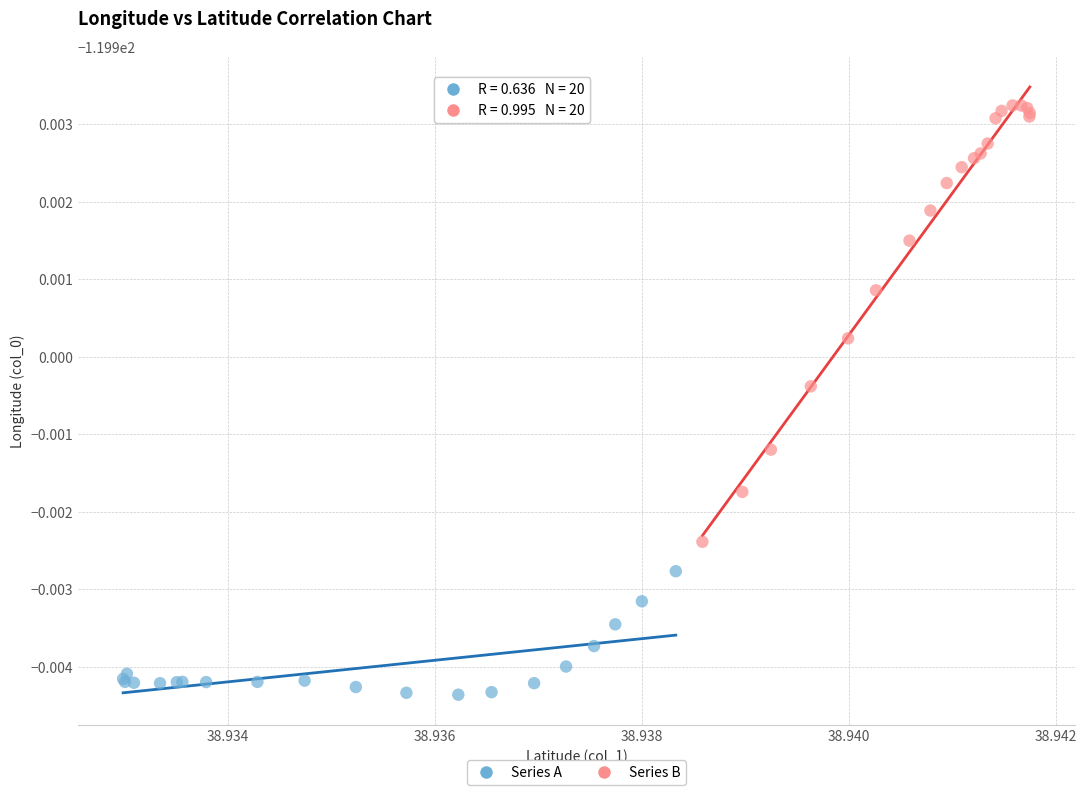

Which series has the widest spread of Y values?

Series B